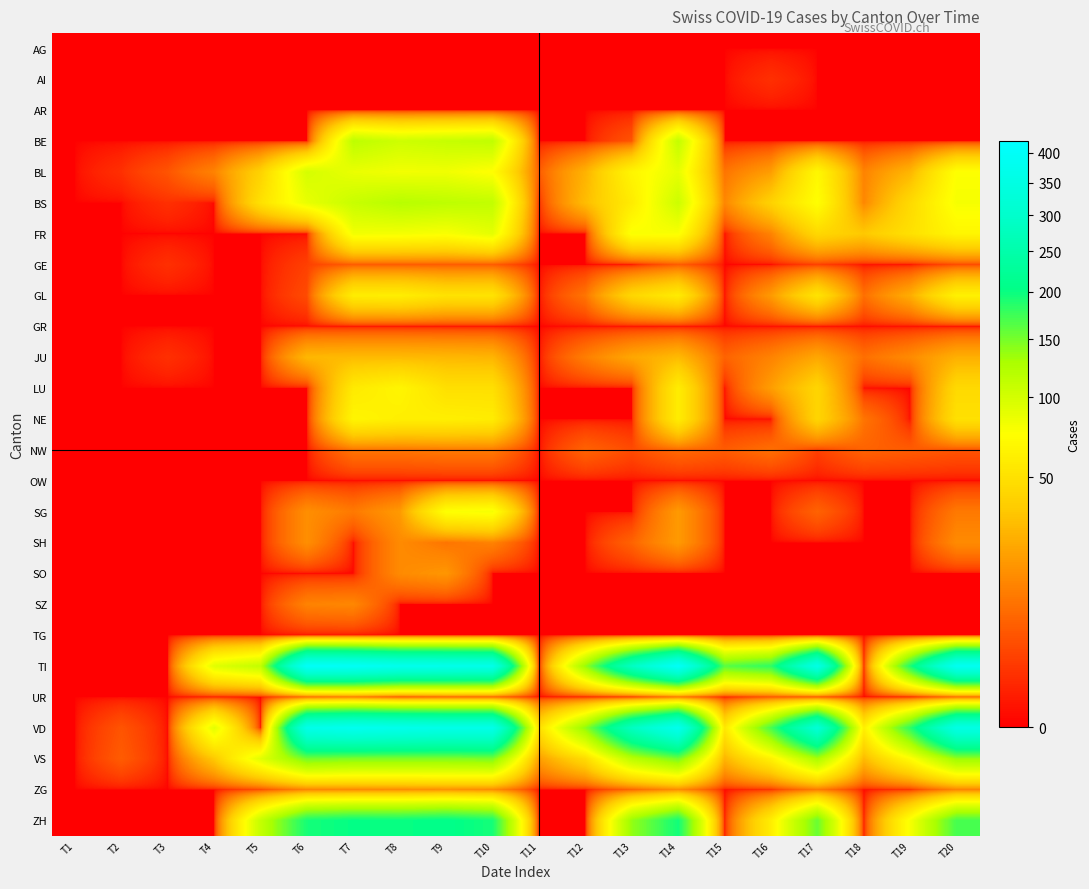

What is the spread (max minus min) of values at T6?

402